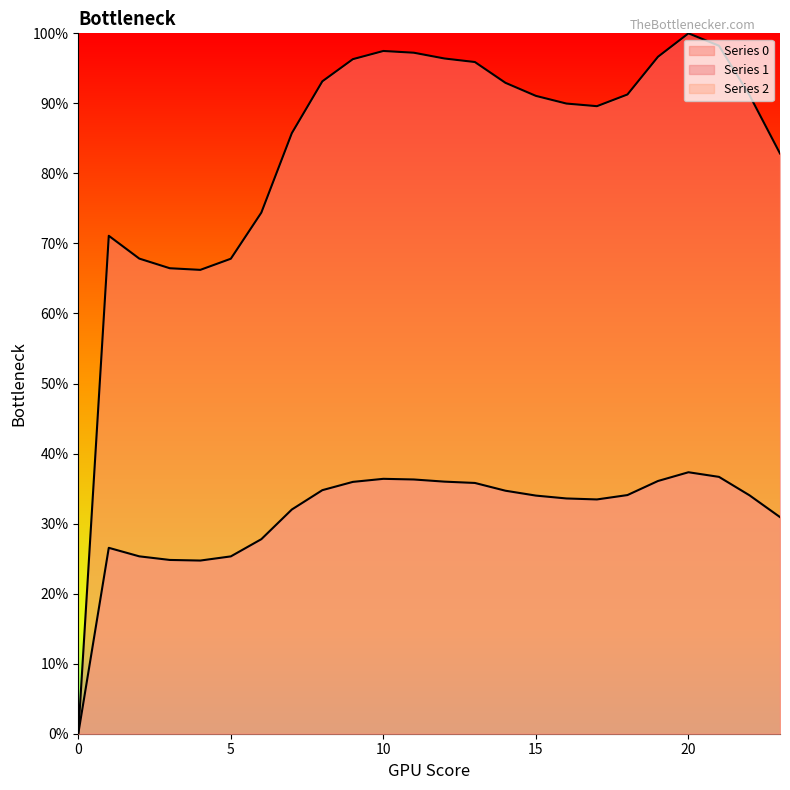

True or false: Series 1 and Series 0 cross at least once.

False